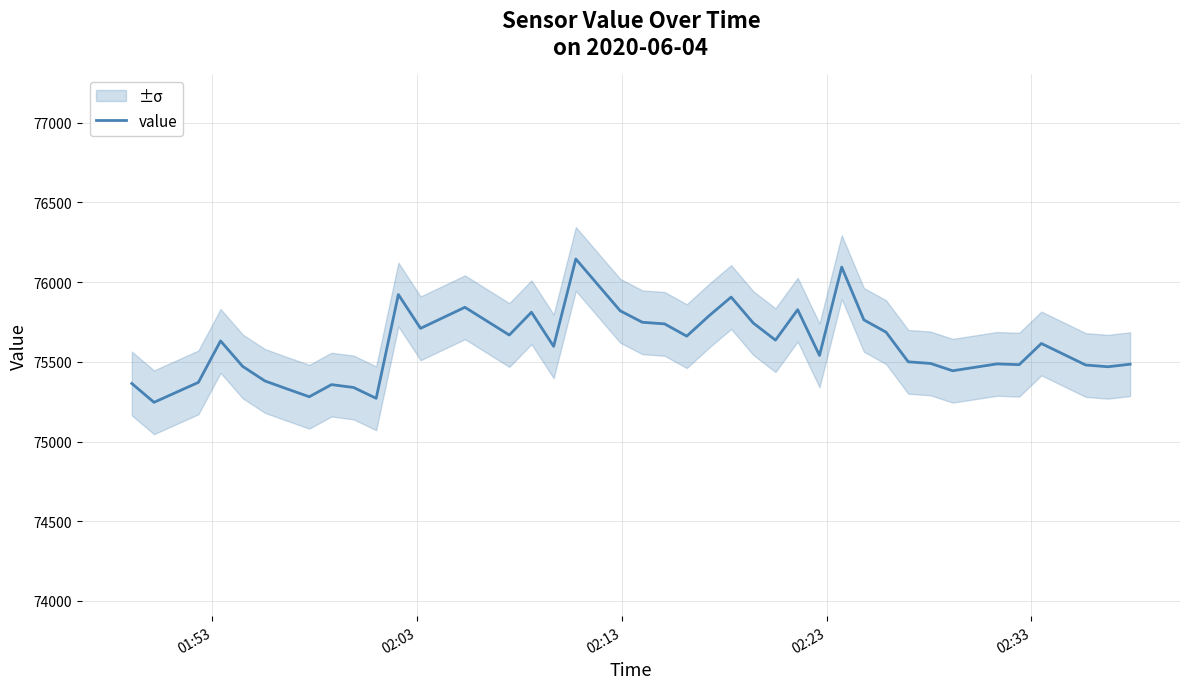

What is the minimum value for value?

75246